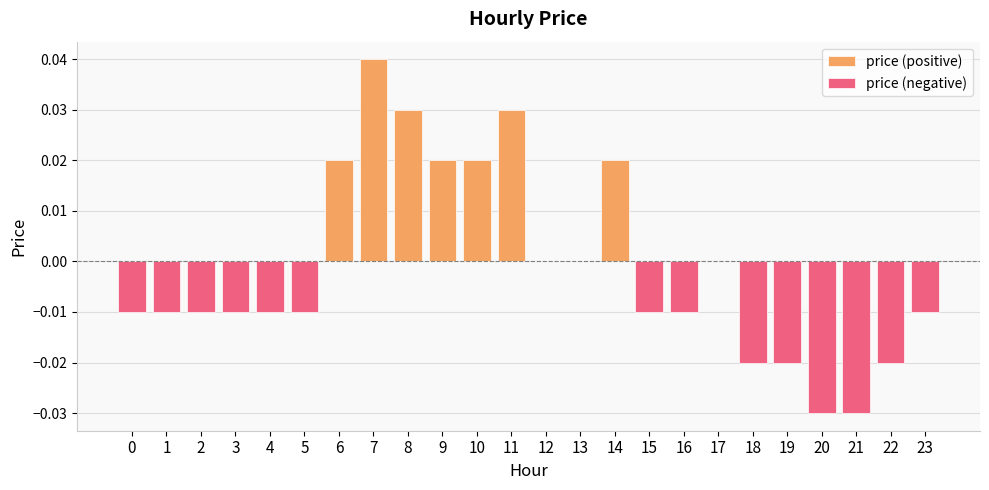

True or false: price (positive) has a value of 0.0 at 12.

True